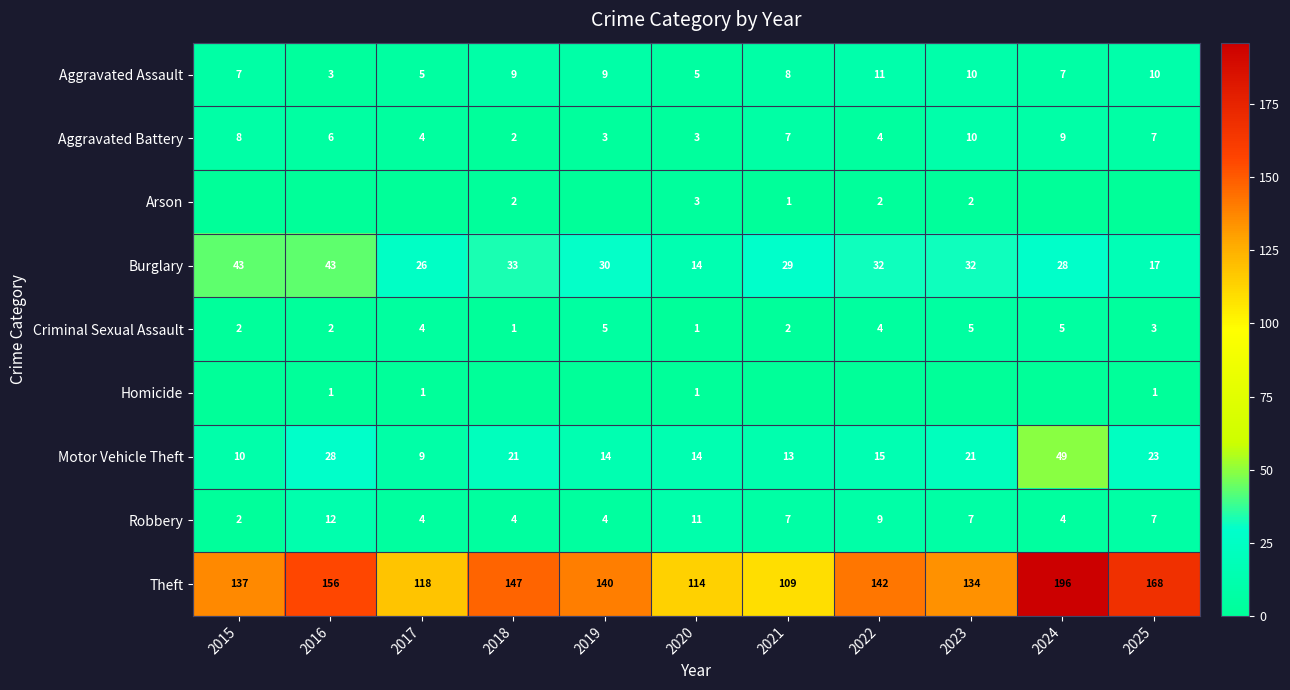

What is the difference between the maximum and minimum values in the Motor Vehicle Theft series?

40